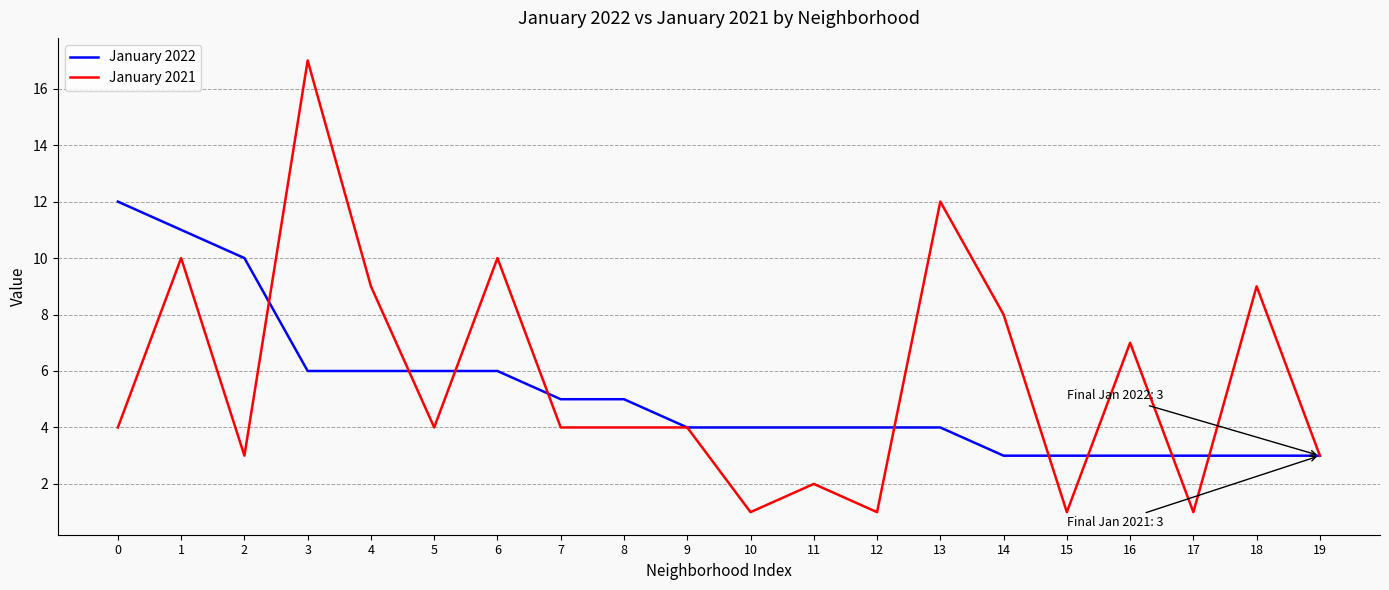

Which series has the largest range (max minus min)?

January 2021